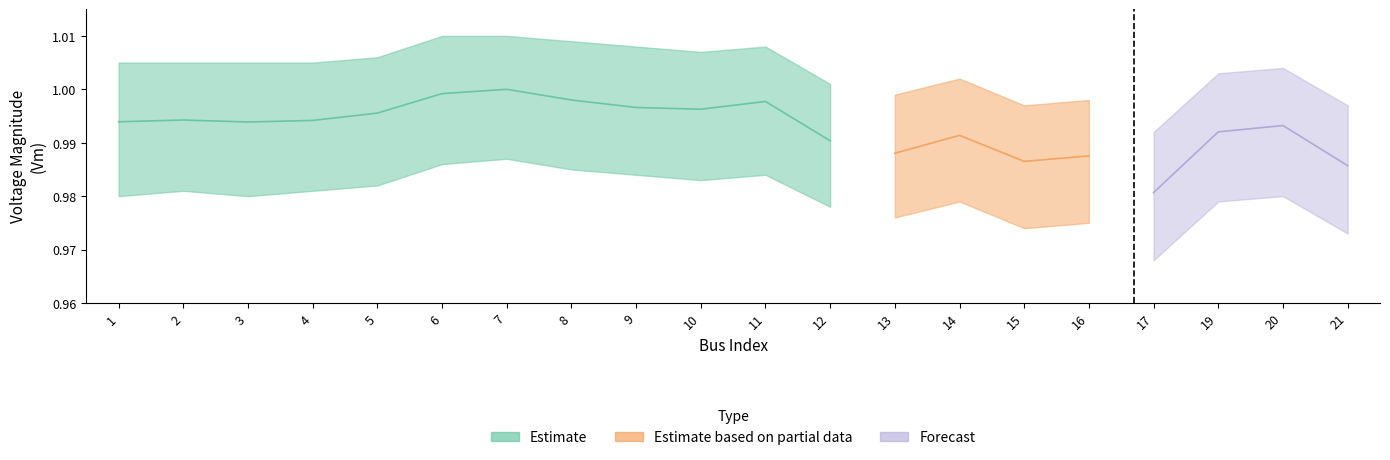

Count the Vm_lower values in the range 0 to 1.

20